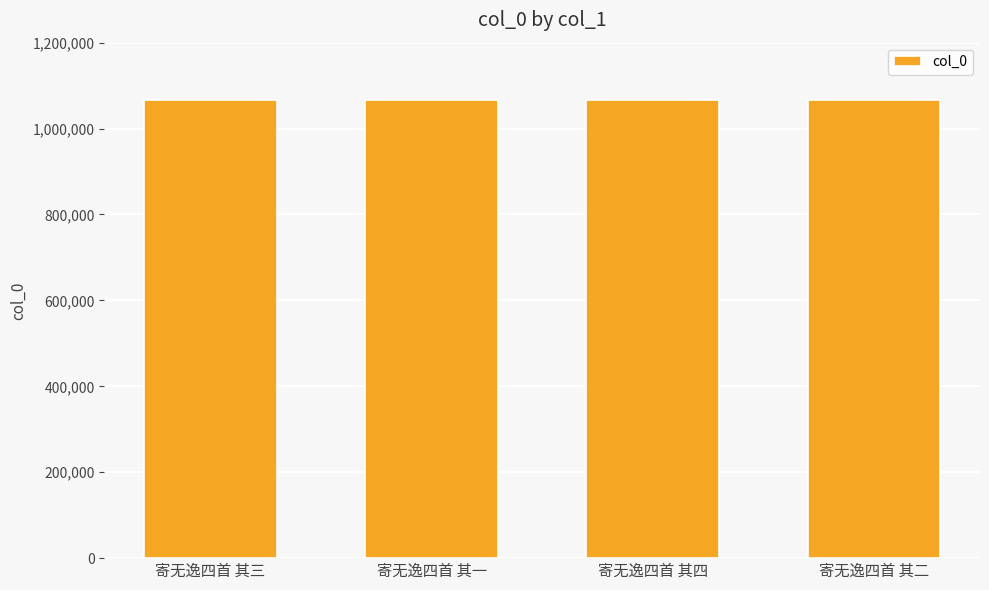

How many values are between 1067512 and 1067514?

3